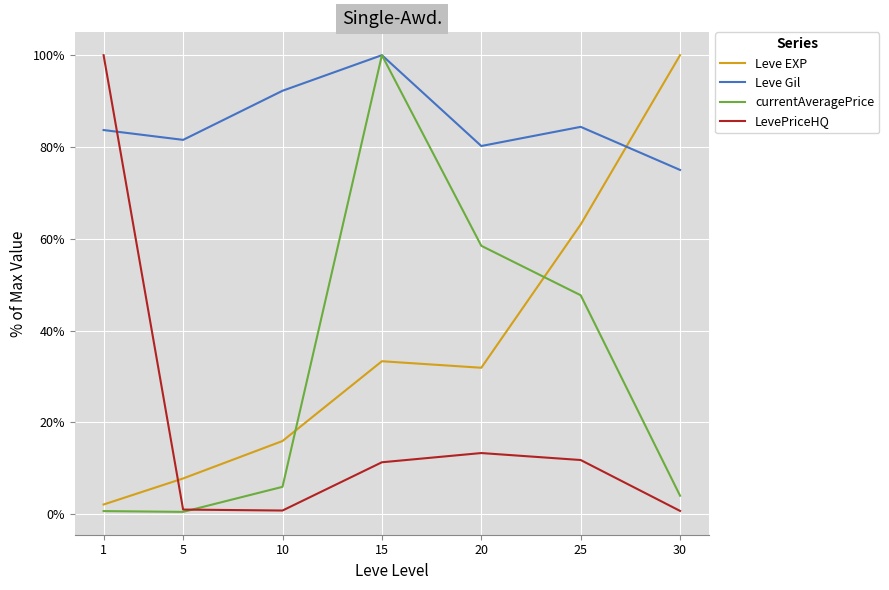

The value of currentAveragePrice at 15 is 157.1. True or false?

False